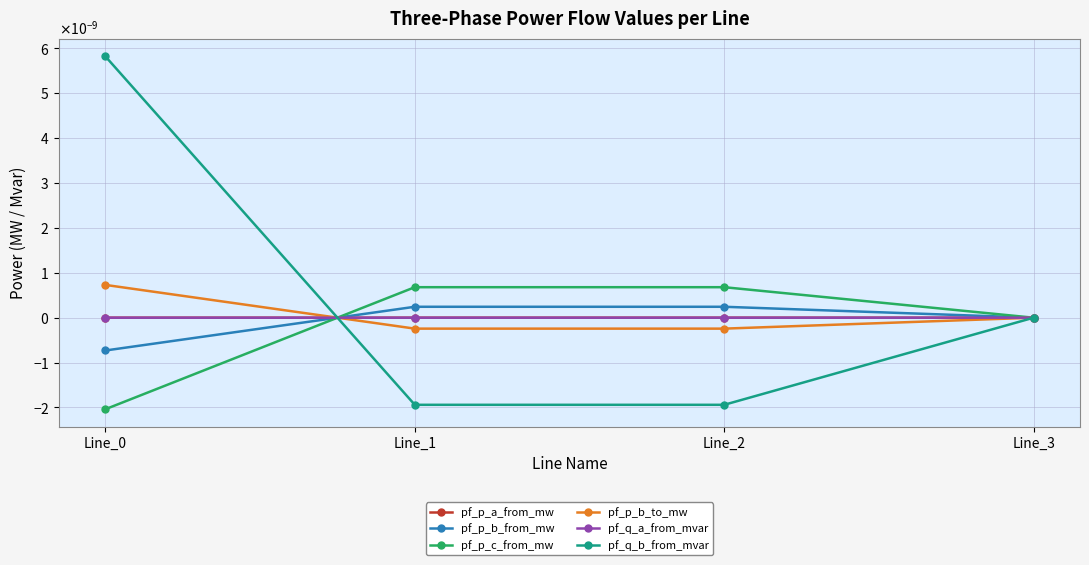

Is this an area chart (filled region under the line)?

No